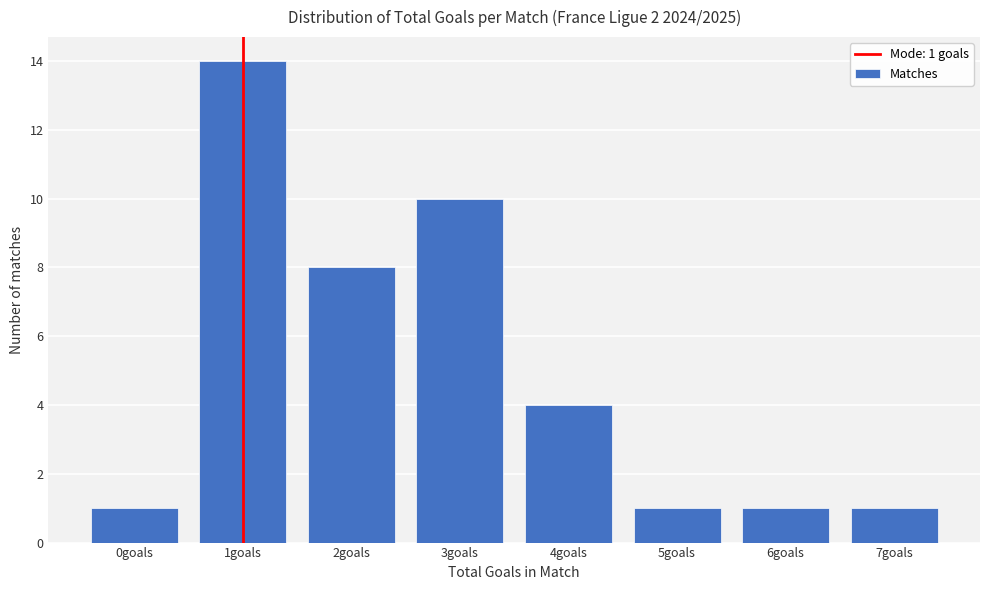

Over which range of the x-axis is the bar tallest?

0.5 to 1.5